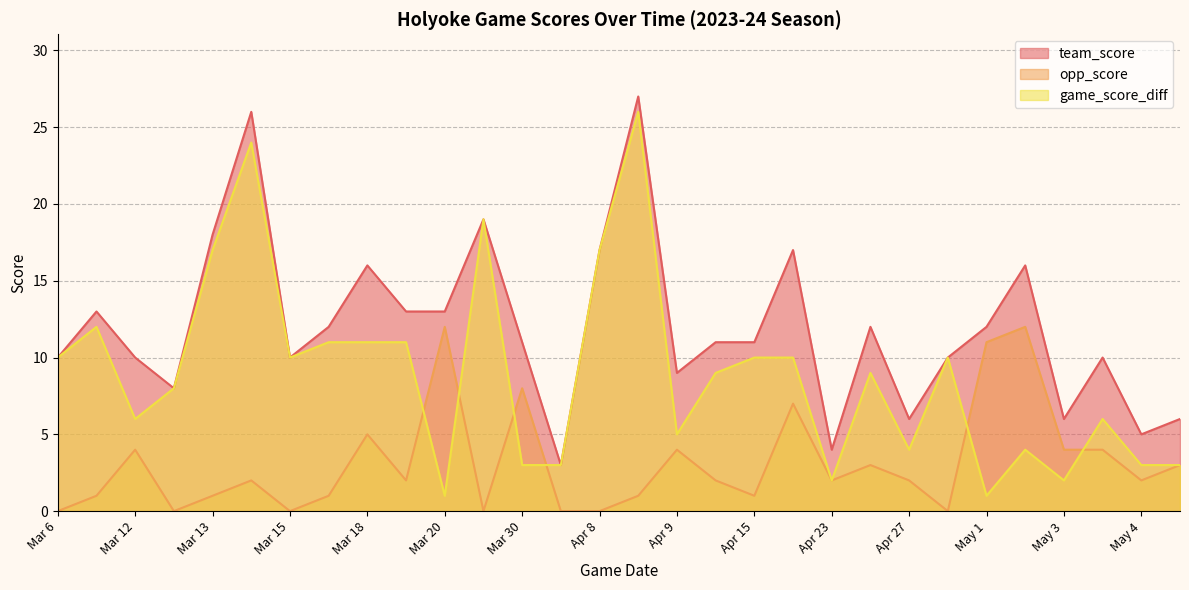

True or false: opp_score and team_score cross at least once.

False